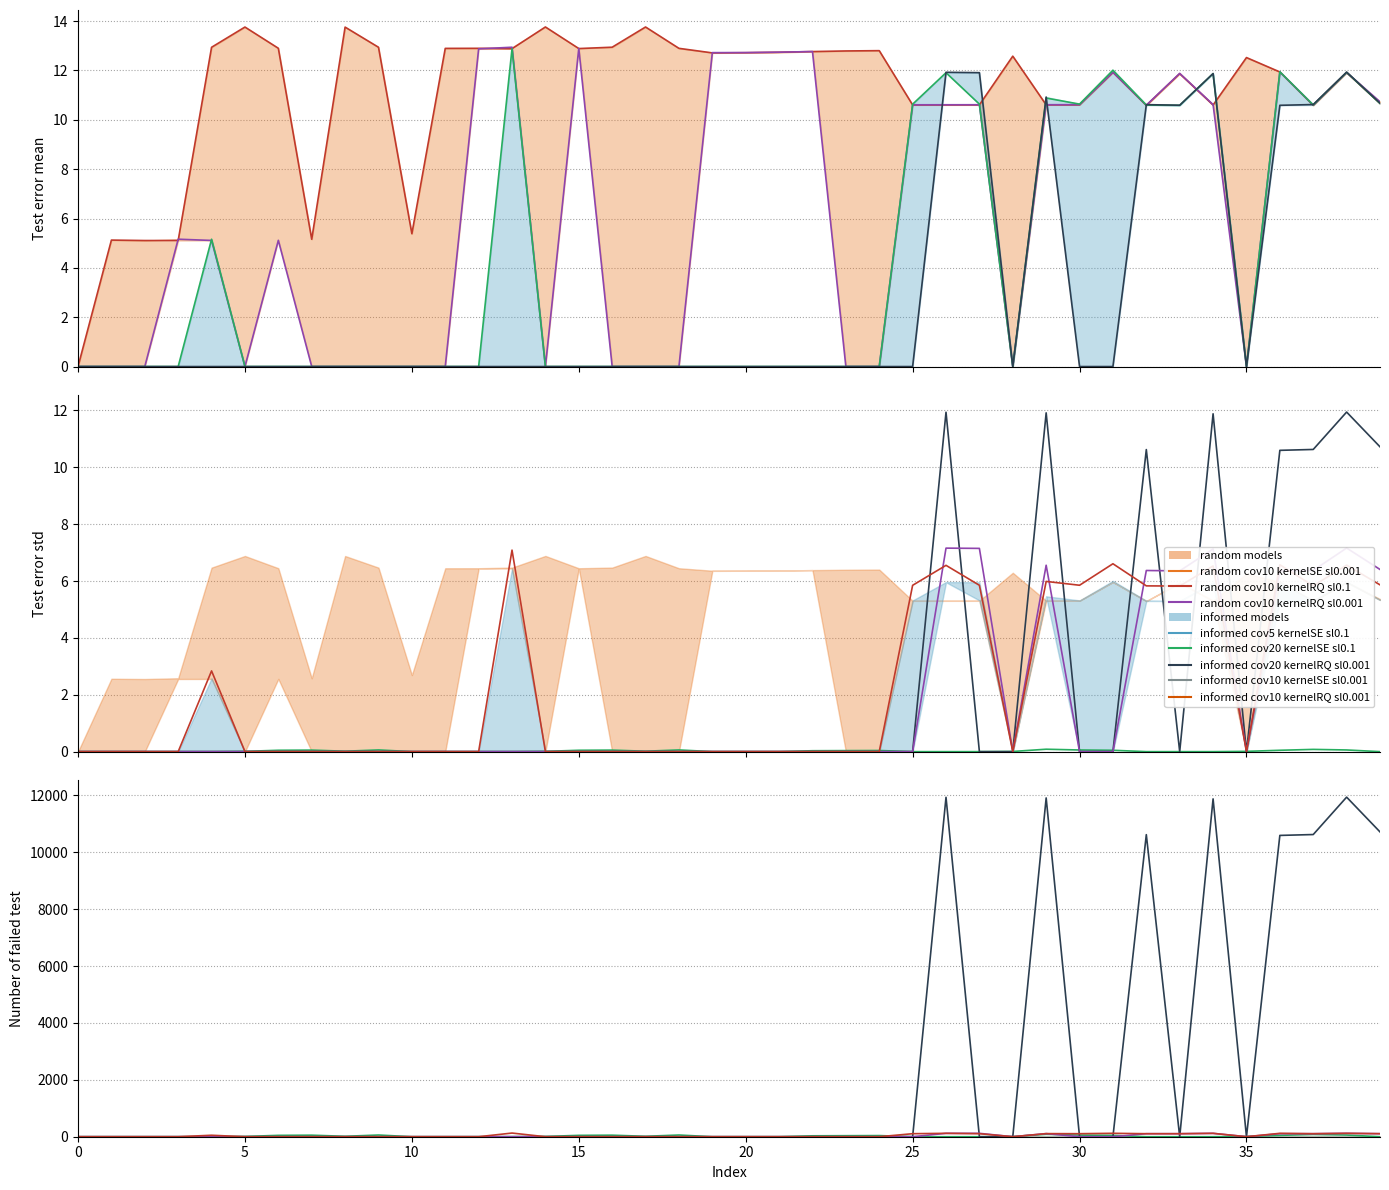

True or false: 23 [0x7][0xc] has a value of 0.0 at 30.

True